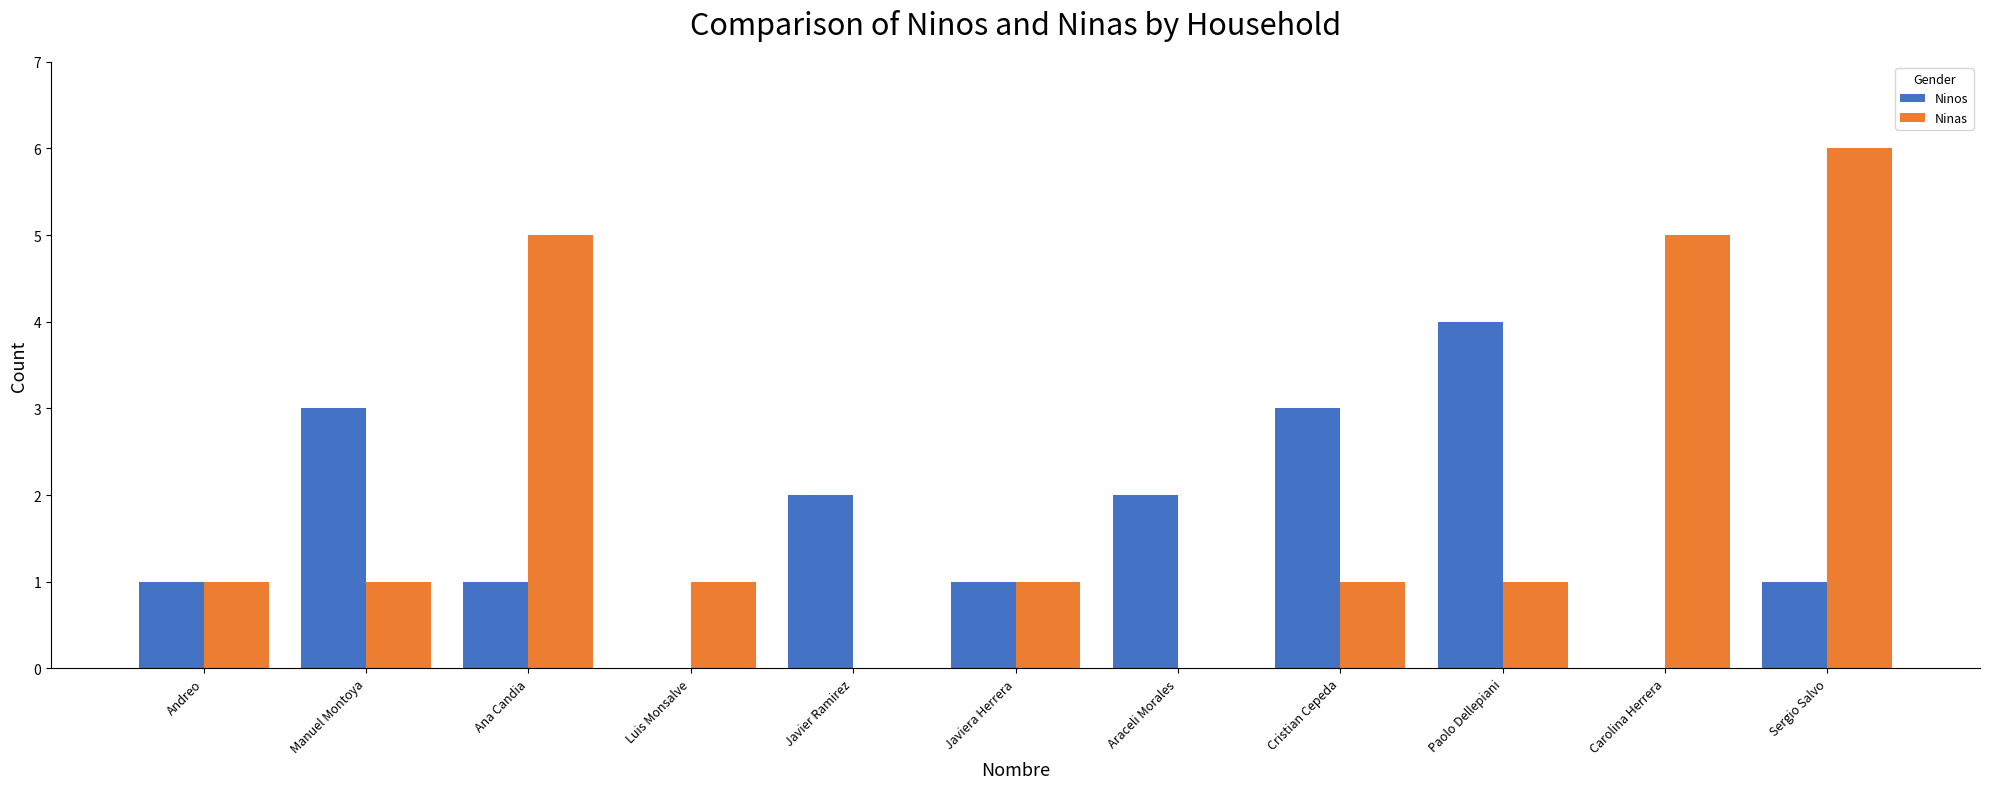

What is the maximum value shown in the chart?

6